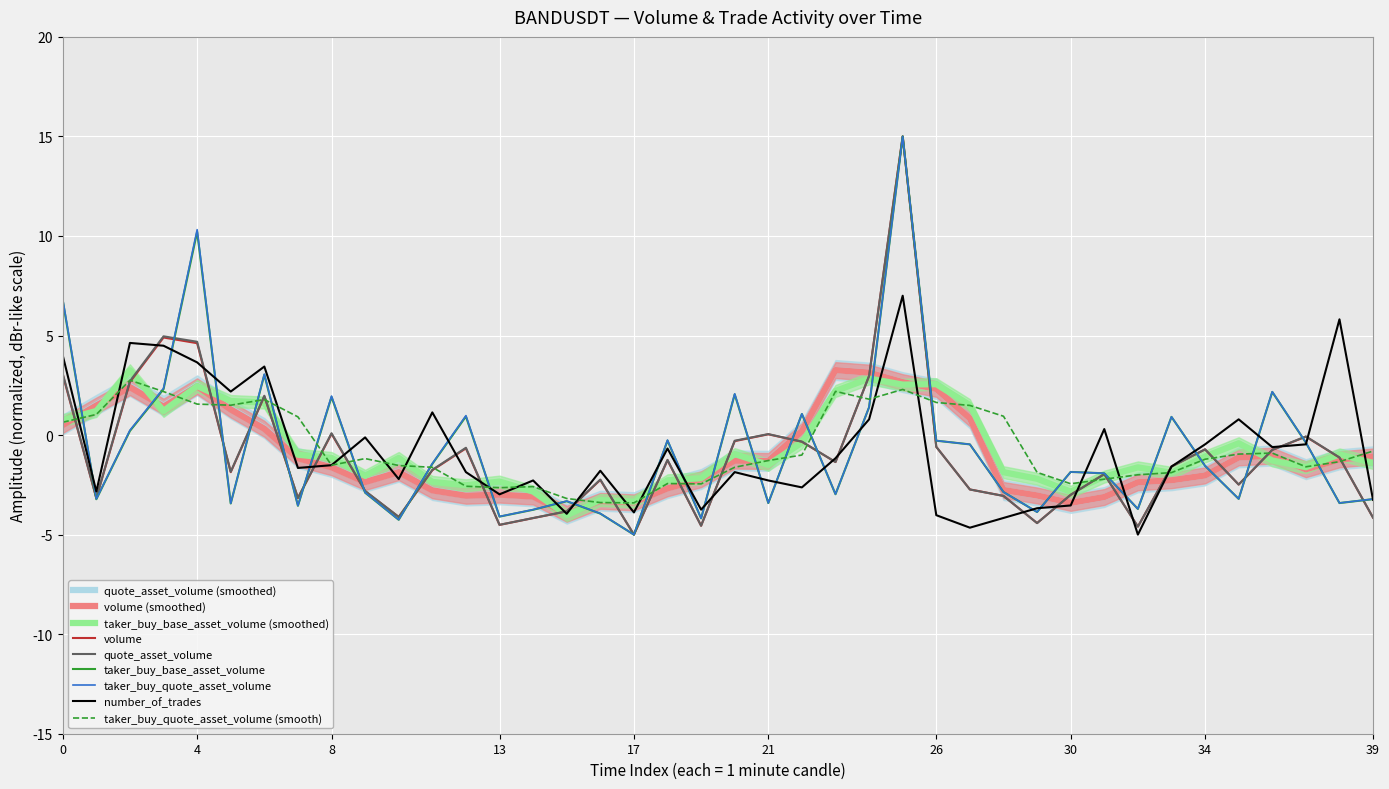

The value of taker_buy_quote_asset_volume at 34 is -1.5. True or false?

True